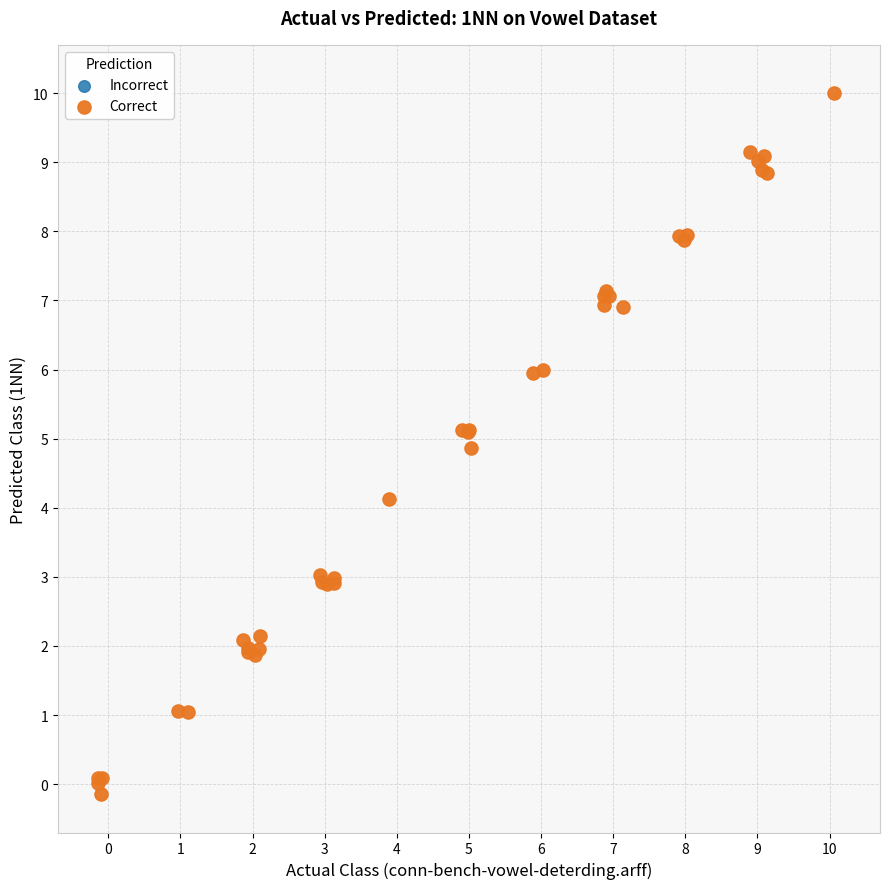

What Y value in the scatter plot is closest to 4?

4.1